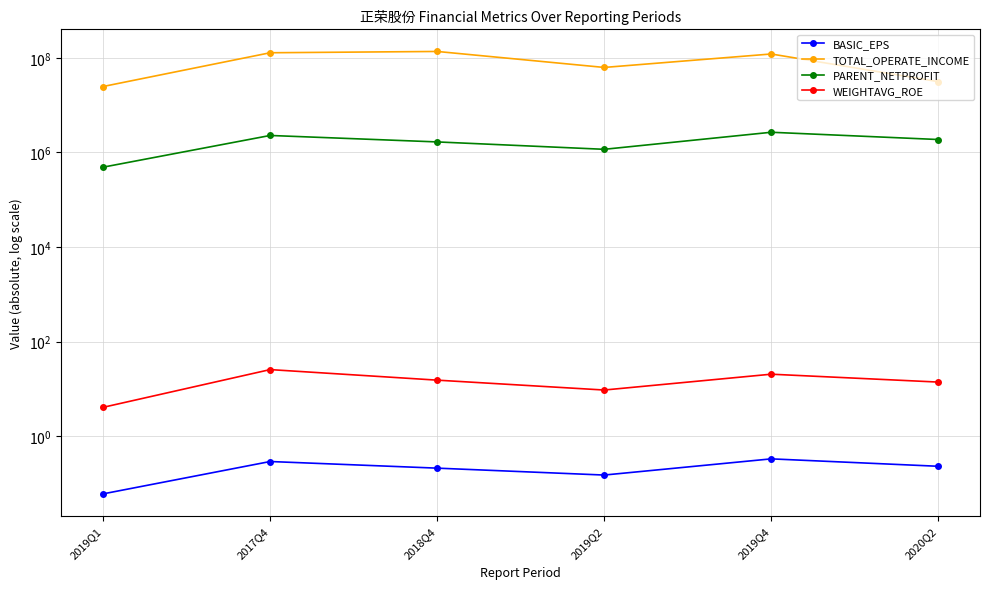

True or false: BASIC_EPS and TOTAL_OPERATE_INCOME cross at least once.

False